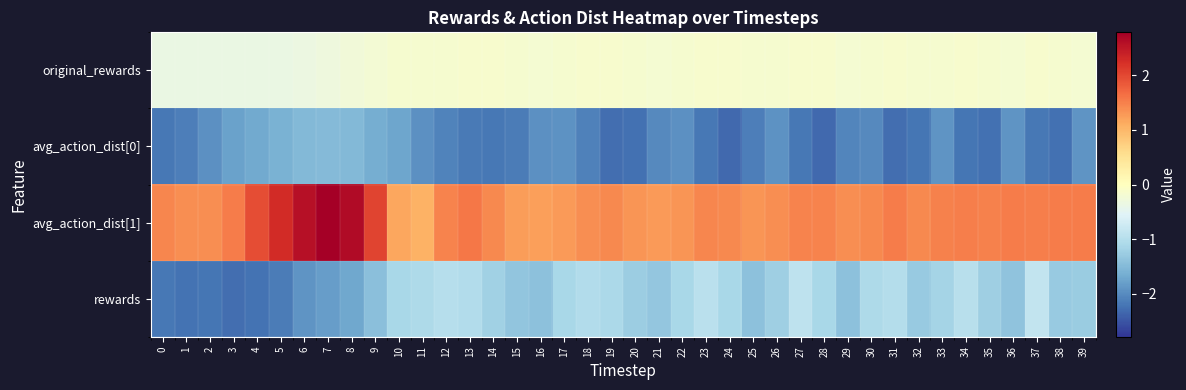

What is the difference between the highest and lowest values at 24?

3.7